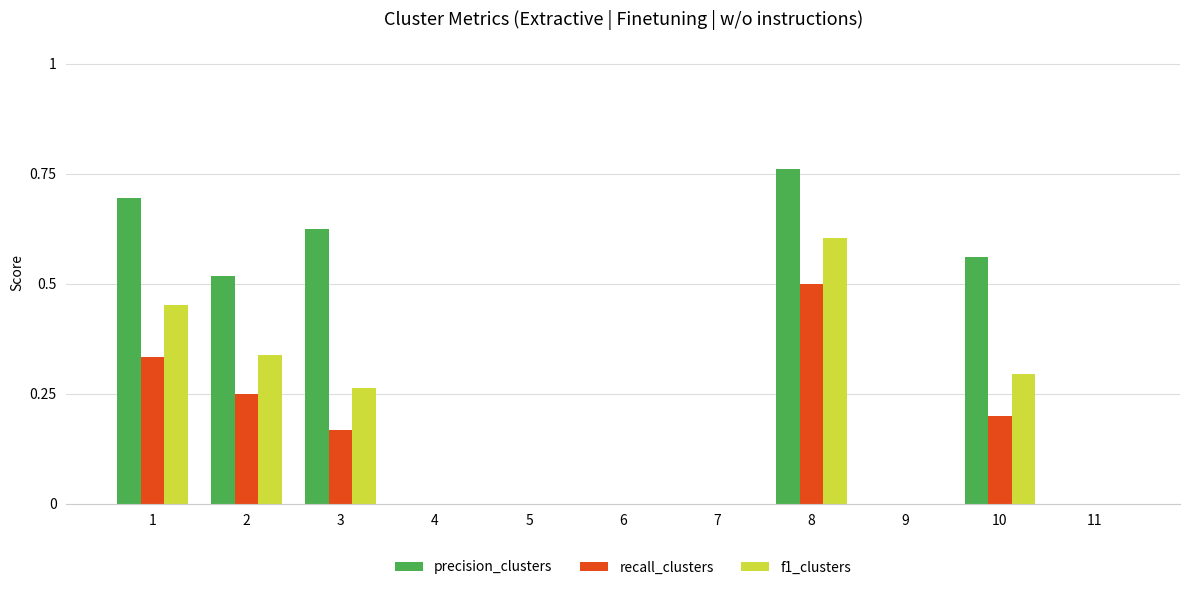

The value of recall_clusters at 9 is 0.0. True or false?

True